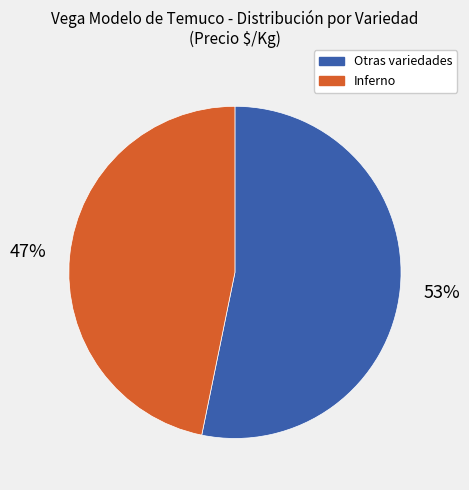

Between Otras variedades and Inferno, which is larger?

Otras variedades